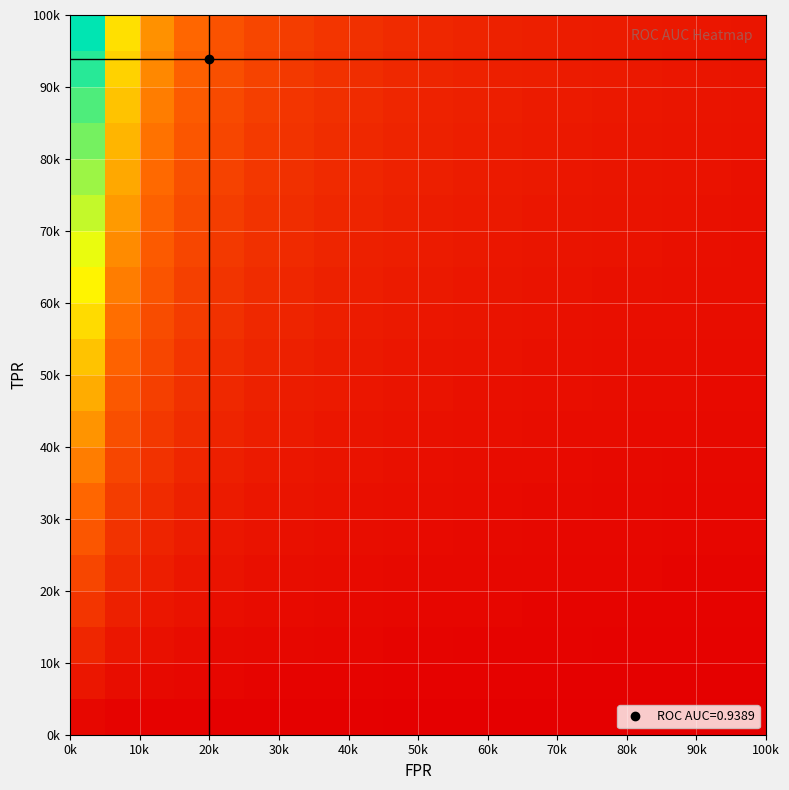

At how many categories does at least one series exceed 0?

20